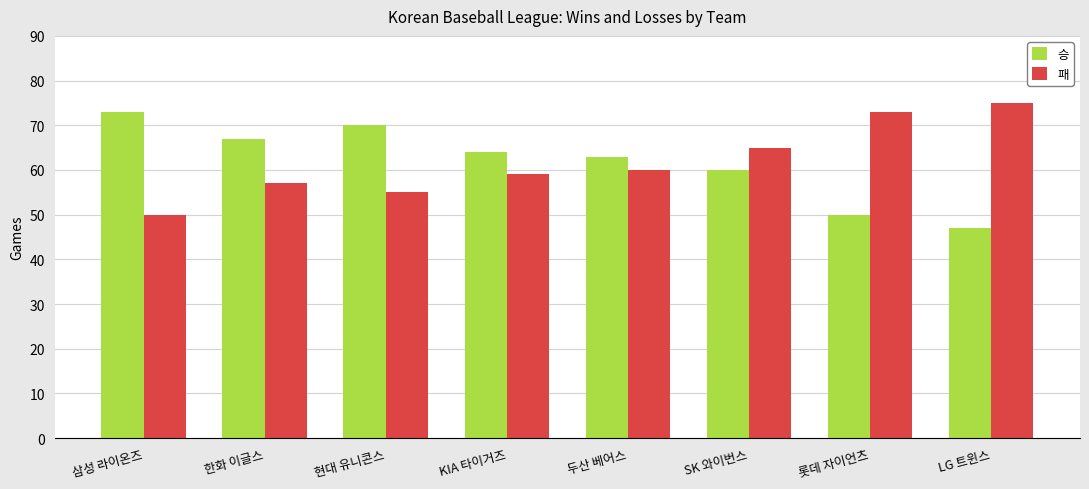

Does the chart contain any negative values?

No